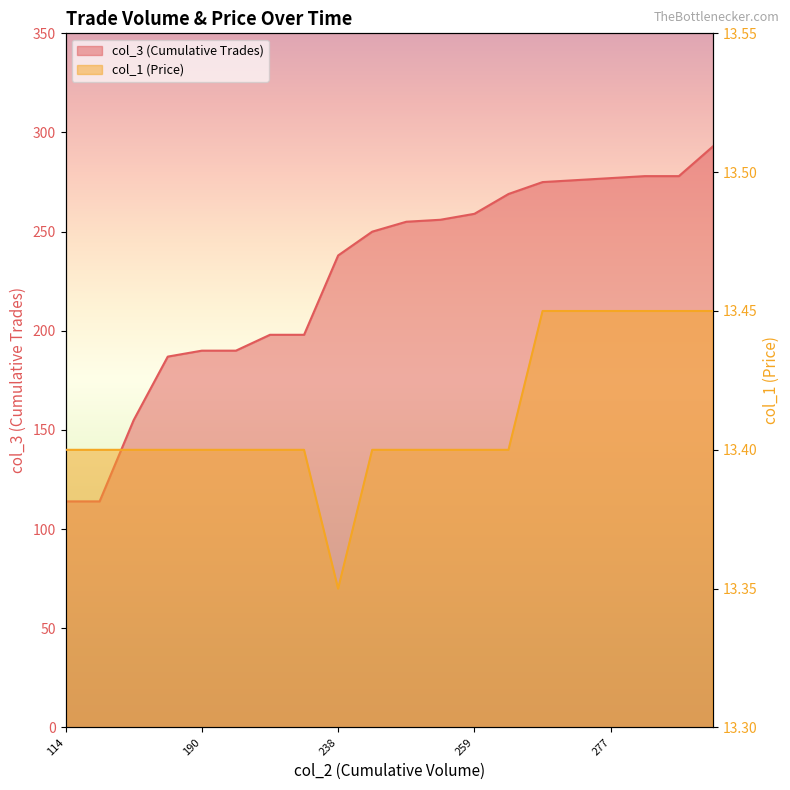

What is the greatest value displayed?

293.0